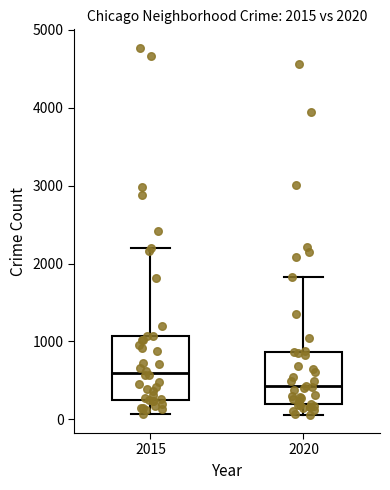

Which box is the tallest, from its lower edge to its upper edge?

2015